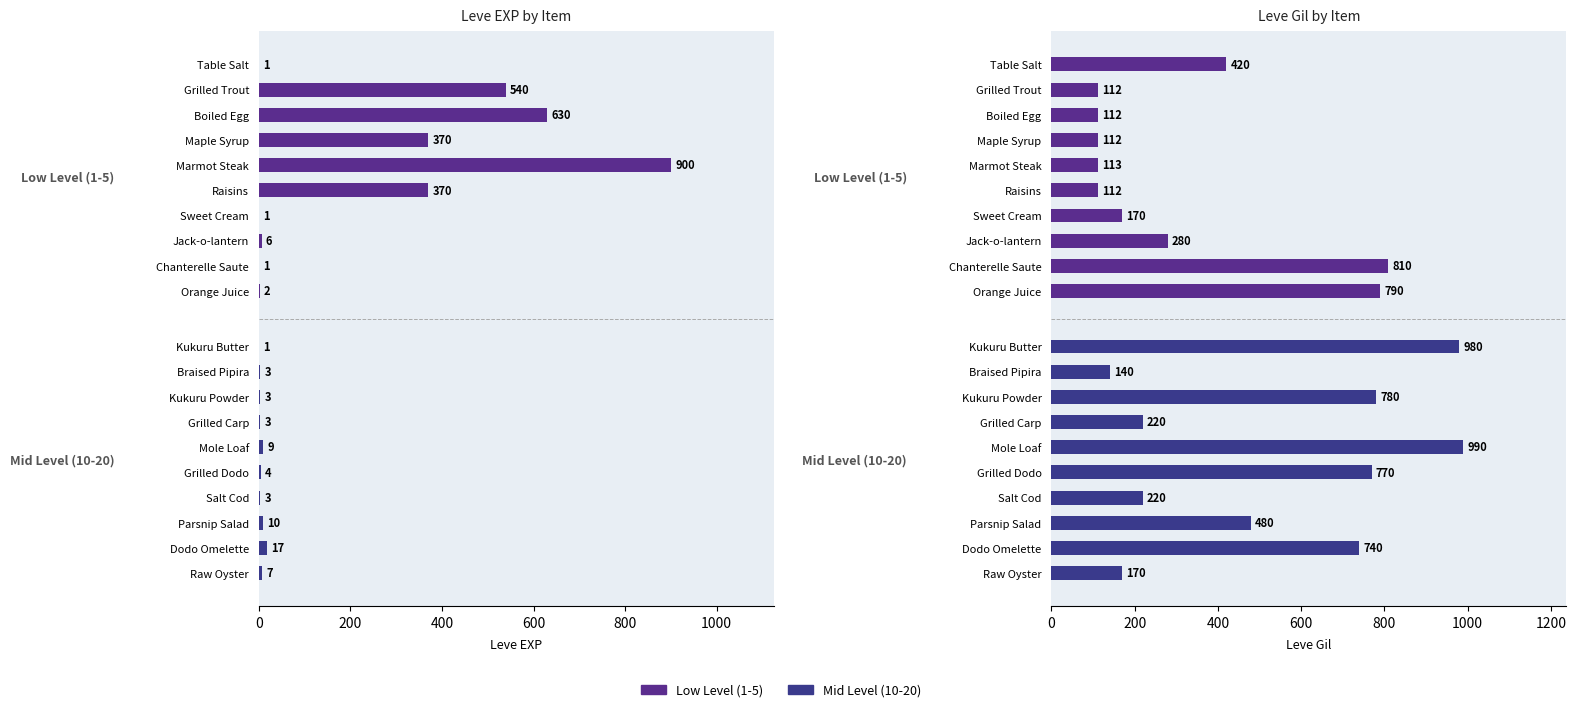

The value of Mid Level (10-20) at Braised Pipira is 203. True or false?

False